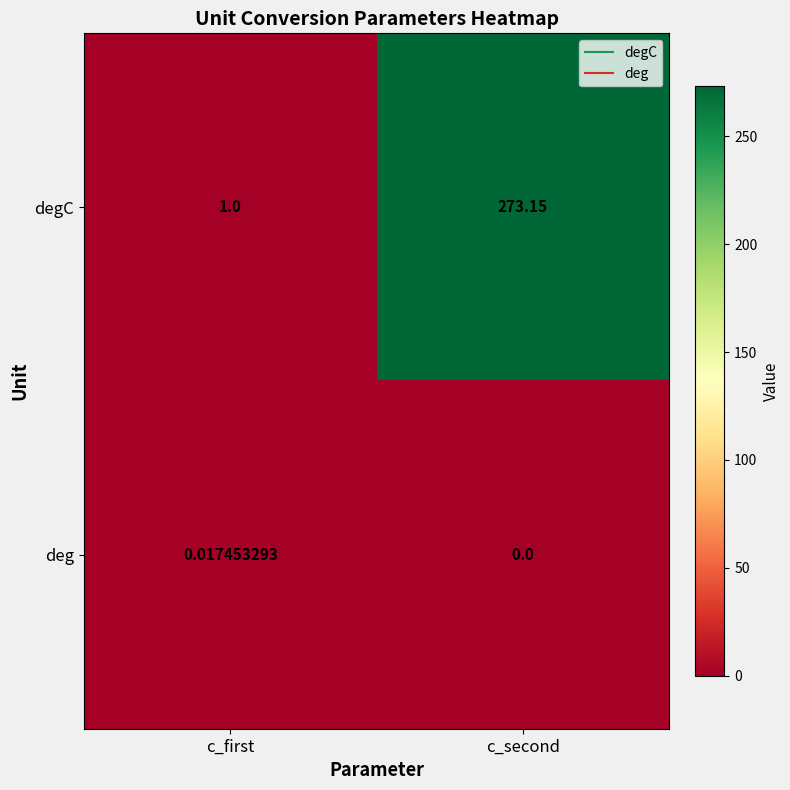

Where does the degC series first go above 273?

c_second